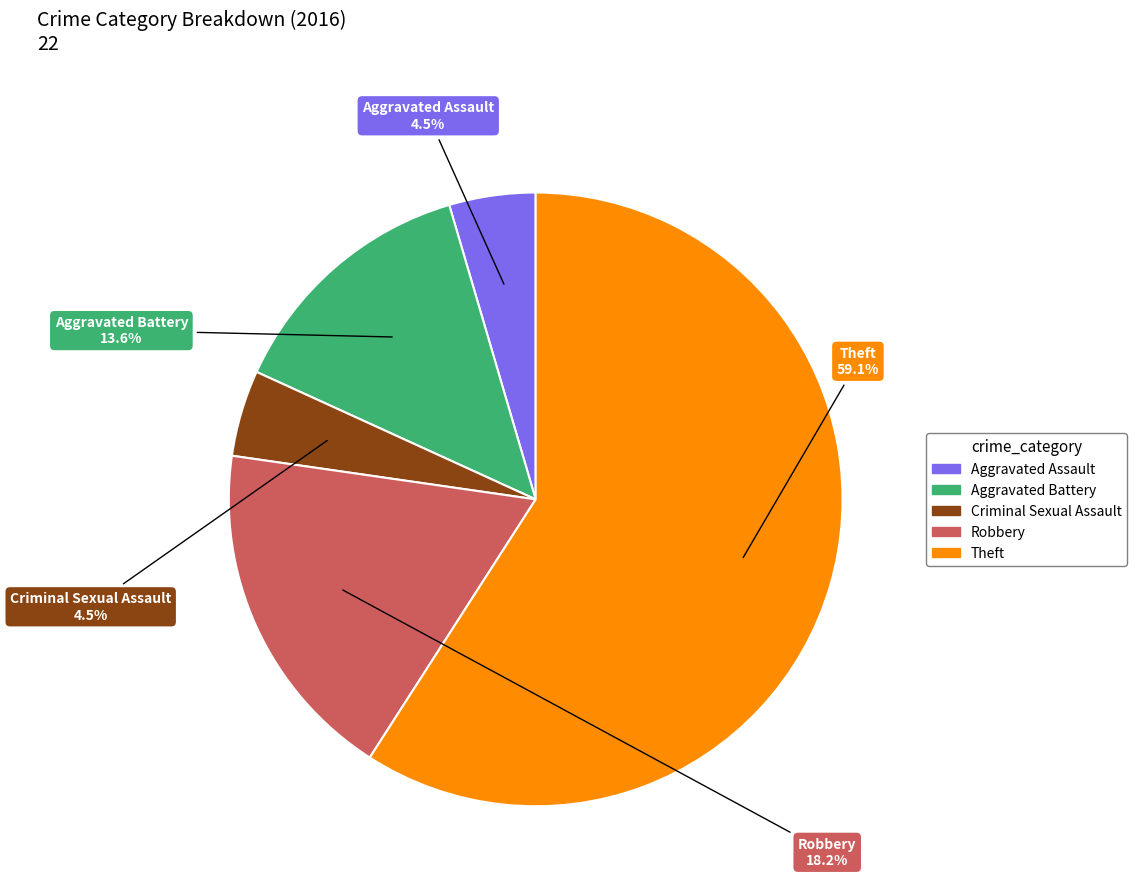

How many slices are in this pie chart?

5